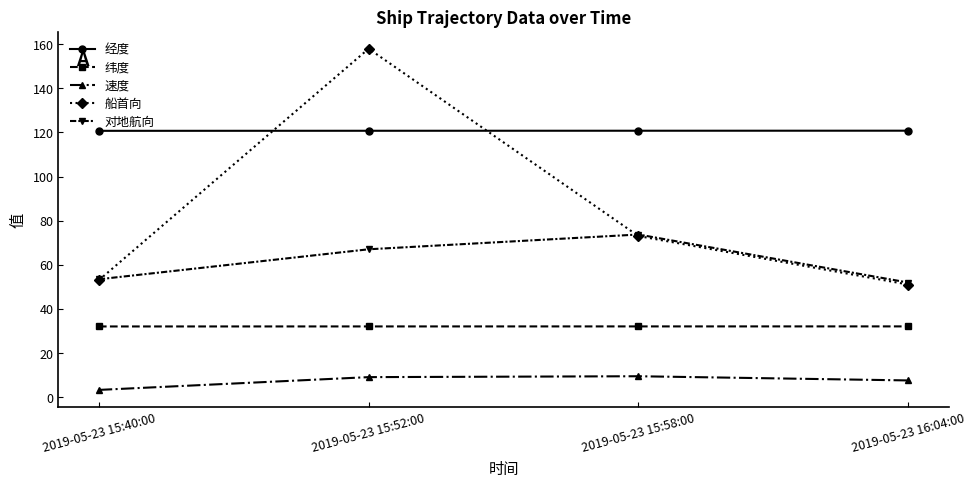

What is the label of the 4th point from the left?

2019-05-23 16:04:00